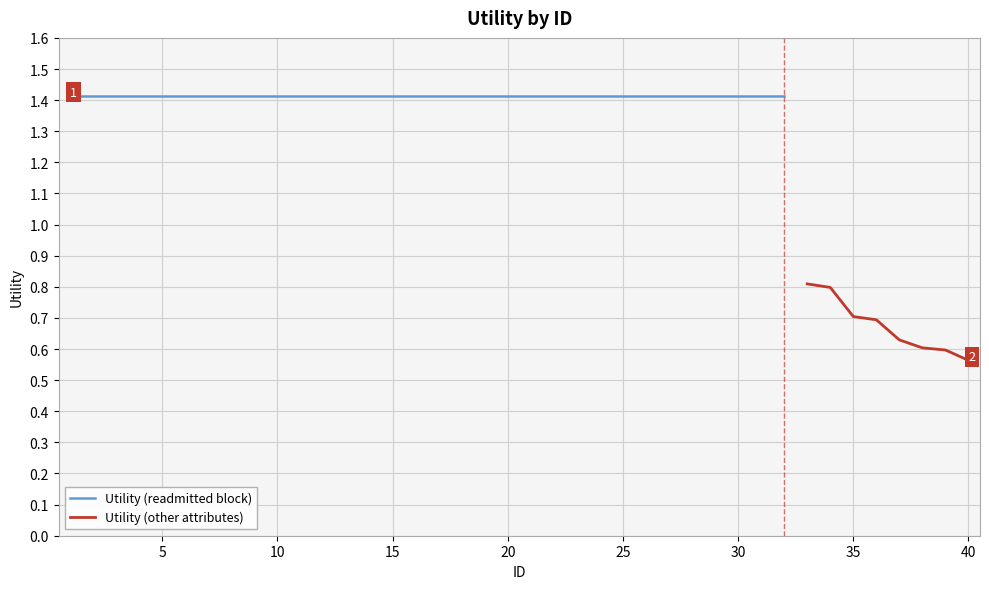

Does the chart display data point markers on the line(s)?

No